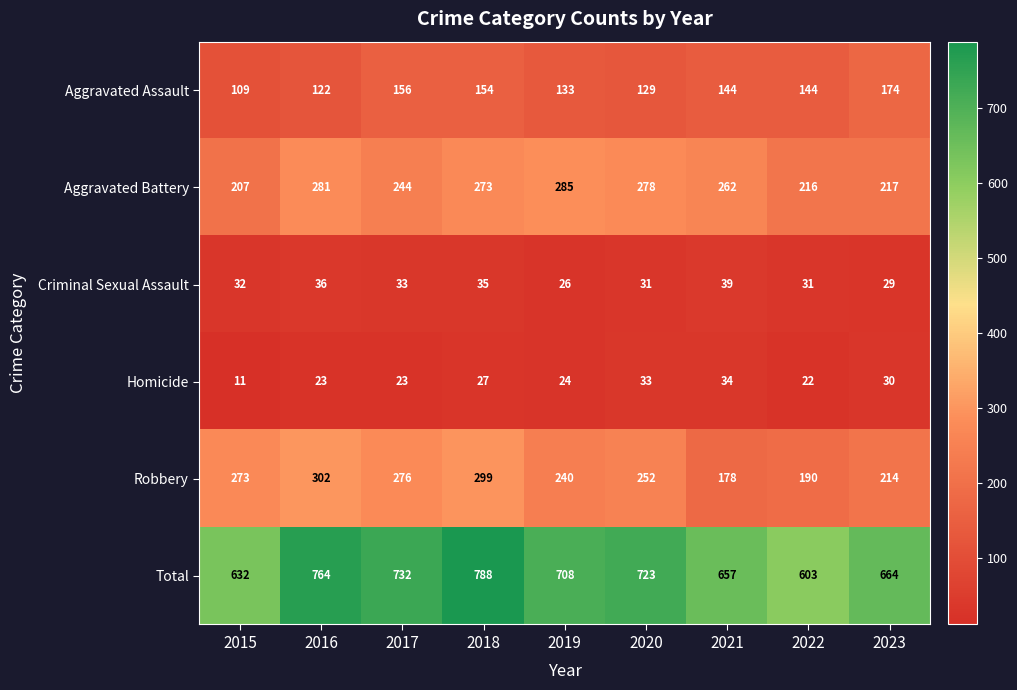

At which category is the sum across all series the highest?

2018